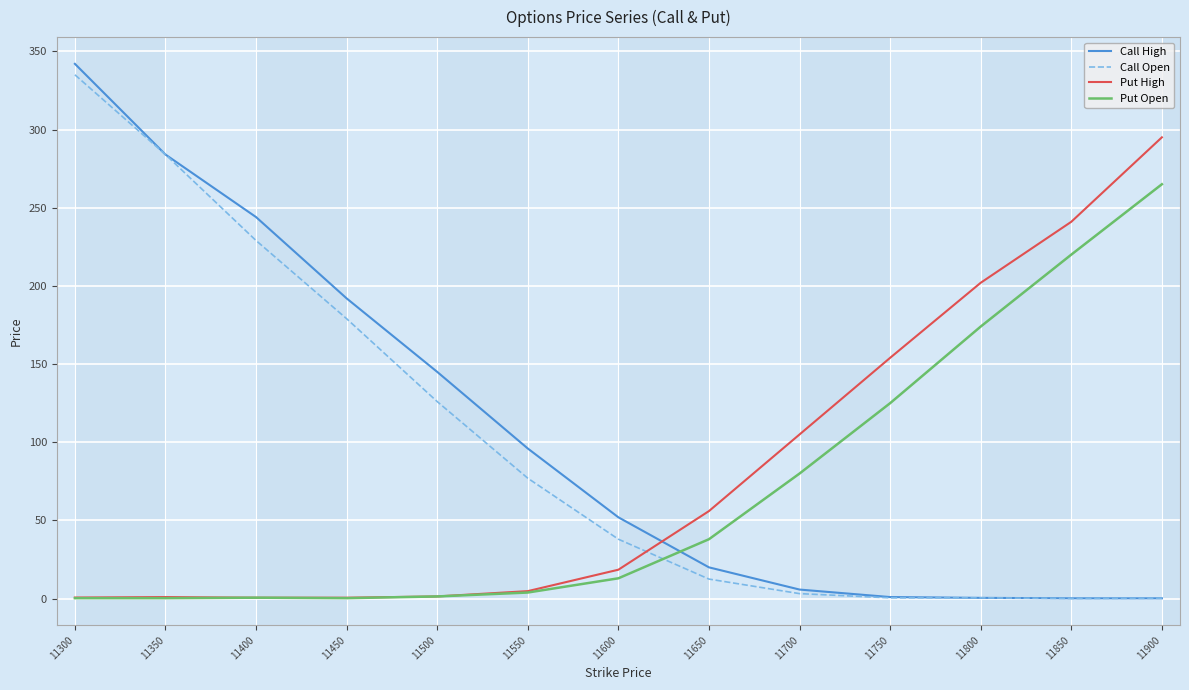

How many lines are shown in the chart?

4